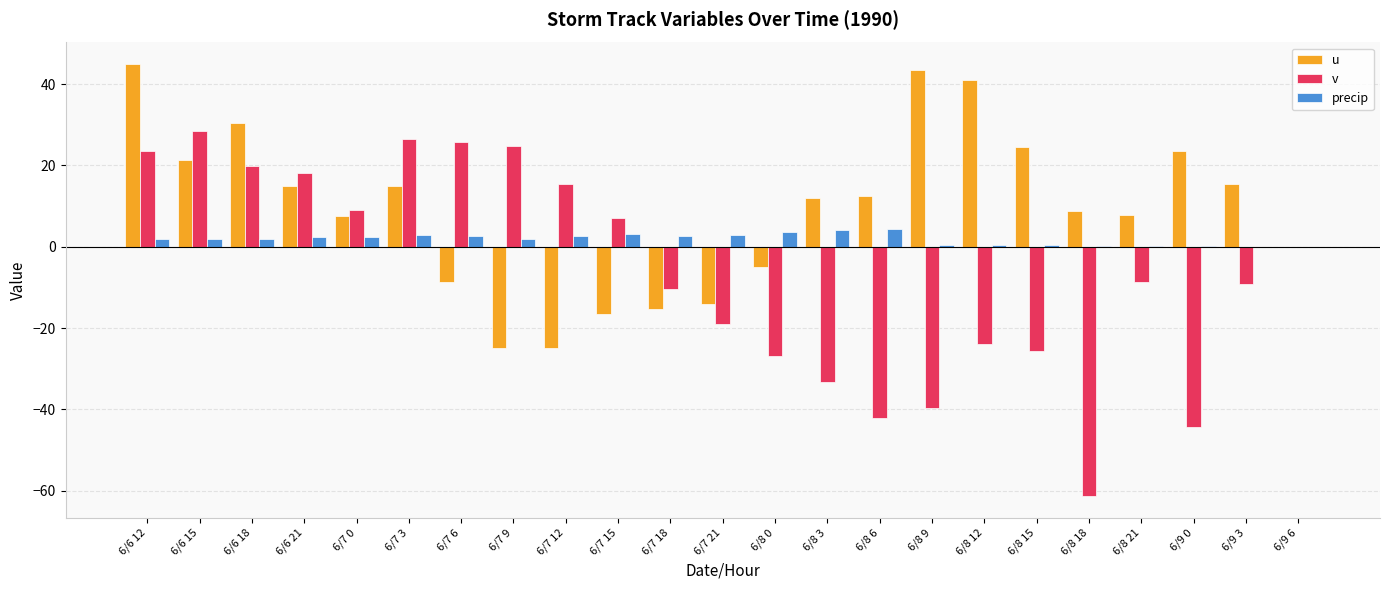

The value of u at 6/6 15 is 13.5. True or false?

False